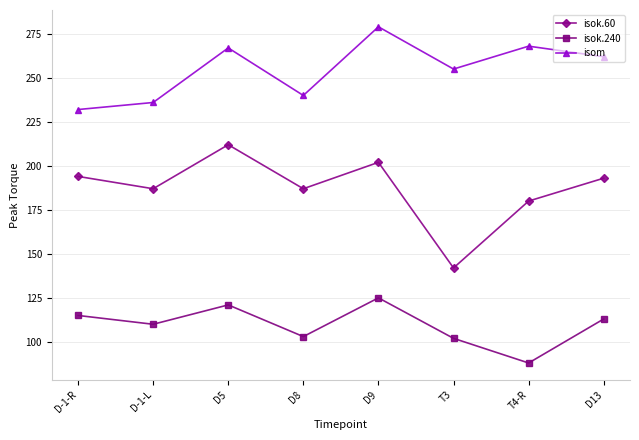

What is the difference between the second highest and minimum values in the isok.240 series?

33